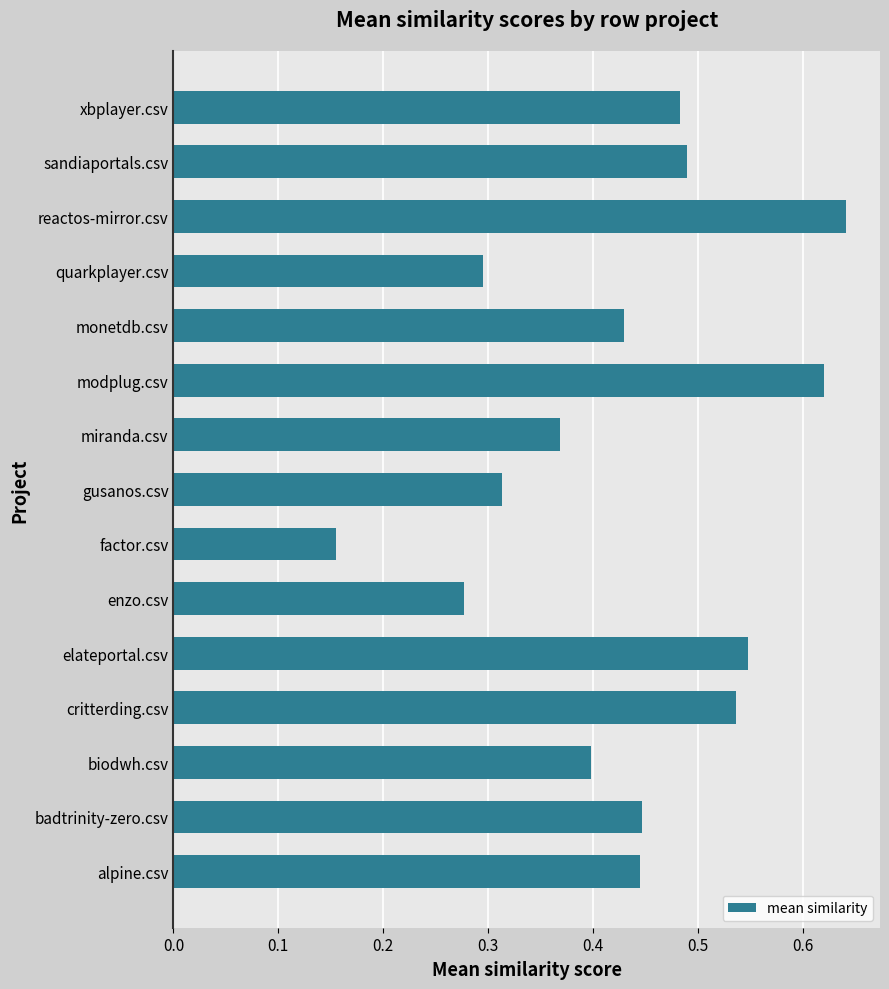

What is the change in value from enzo.csv to modplug.csv?

+0.3